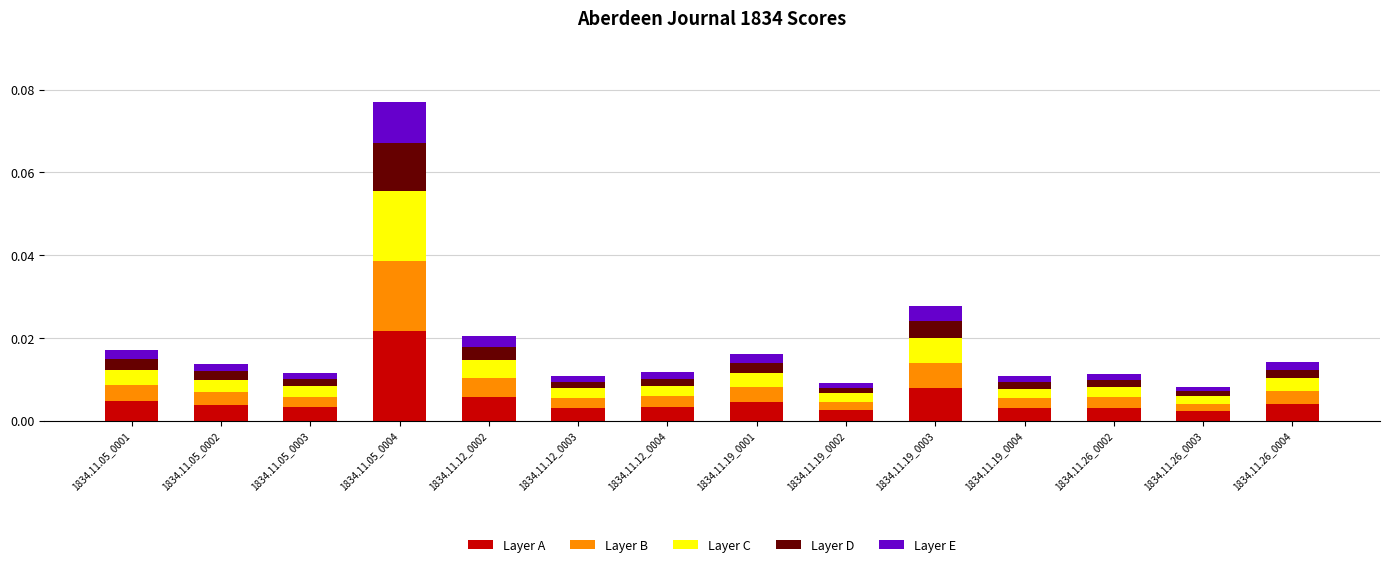

At which label does Layer A reach its peak?

1834.11.05_0004